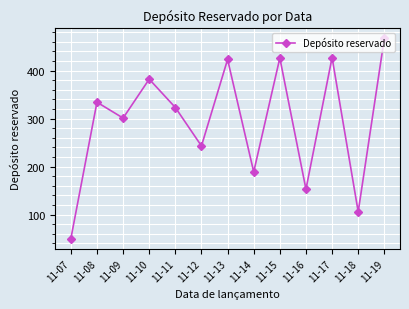

Between 11-07 and 11-10, which is larger?

11-10